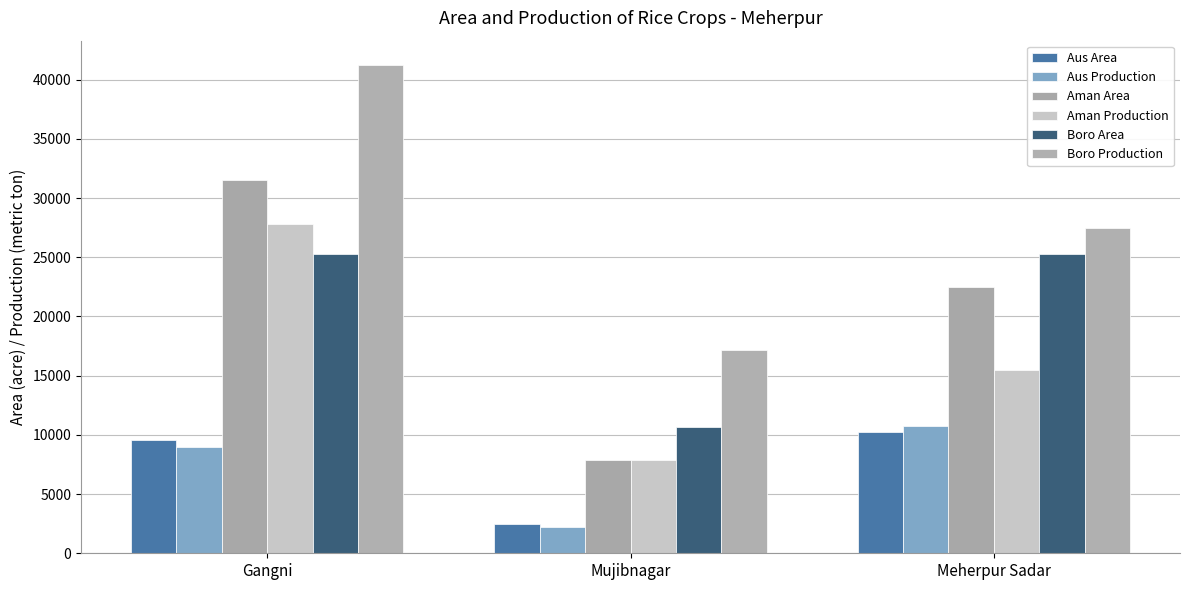

What position from the right is Mujibnagar?

2